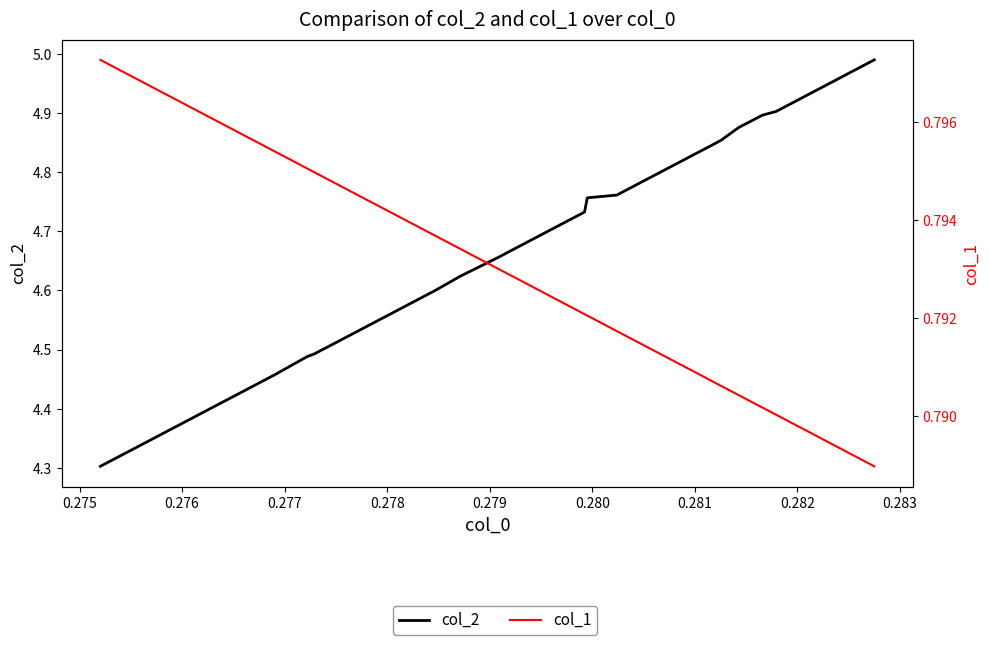

How many lines are shown in the chart?

2